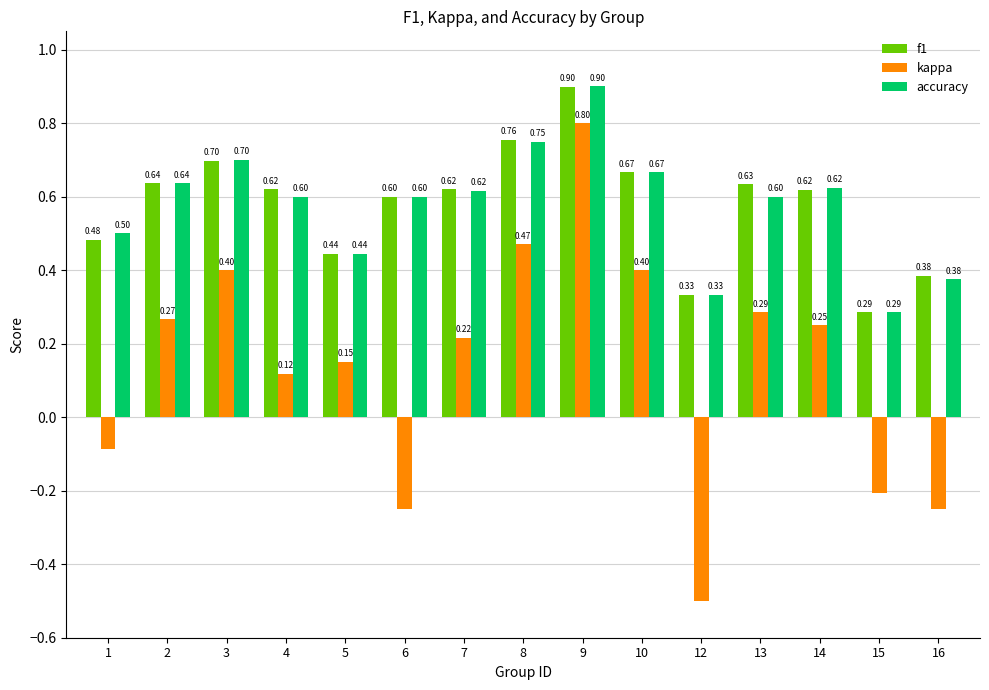

What is the difference between the second highest and minimum values in the kappa series?

1.0